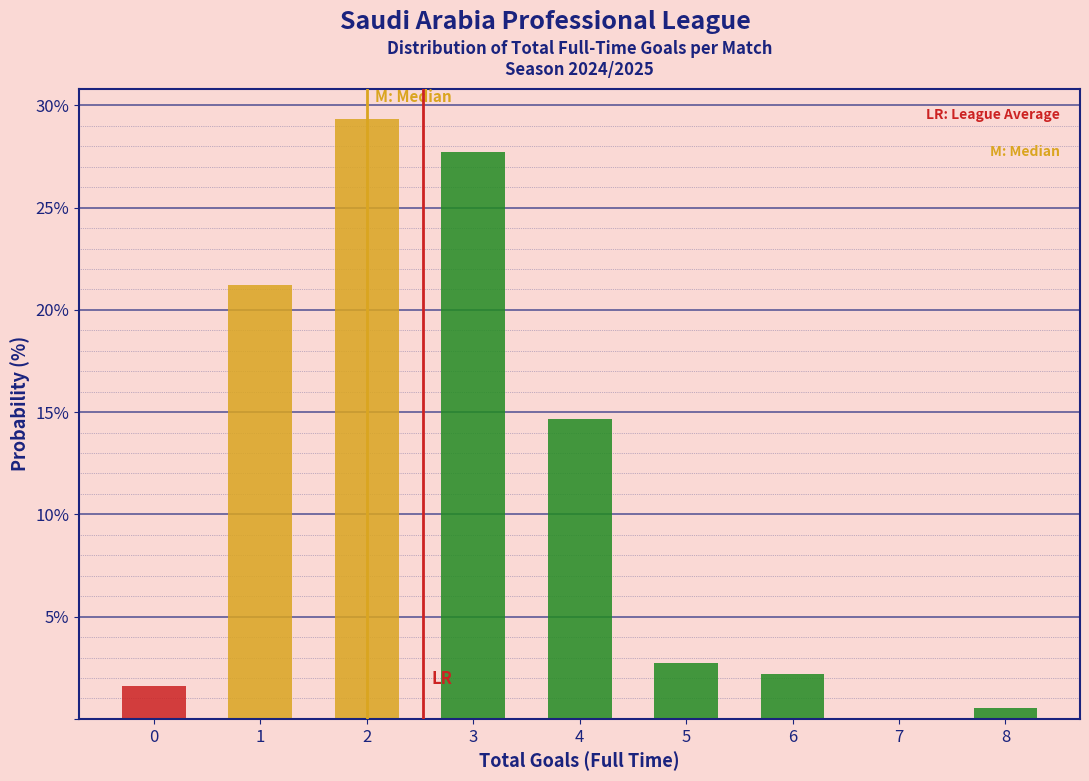

Which range on the x-axis has the tallest bar?

1.5 to 2.5